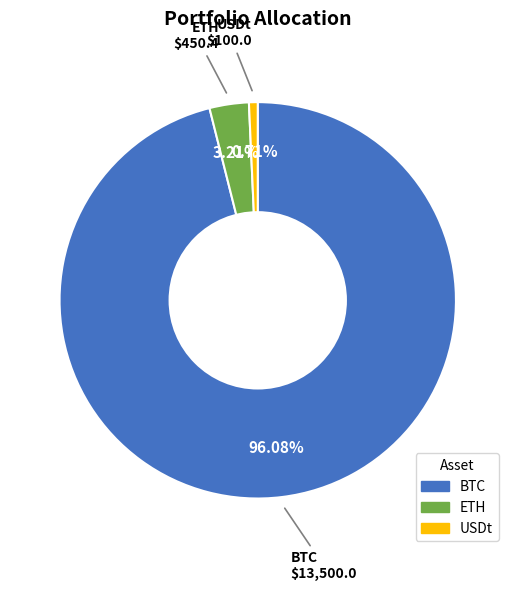

How many slices are in this pie chart?

3